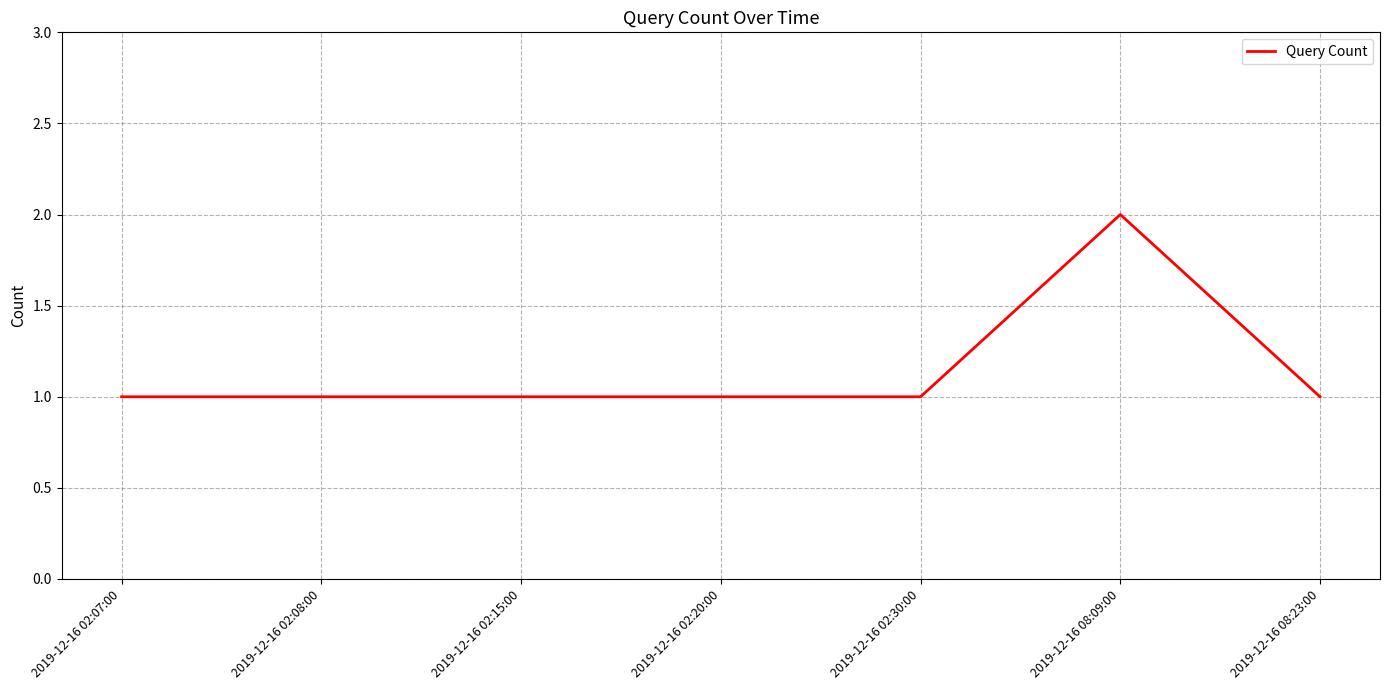

What is the greatest value displayed?

2